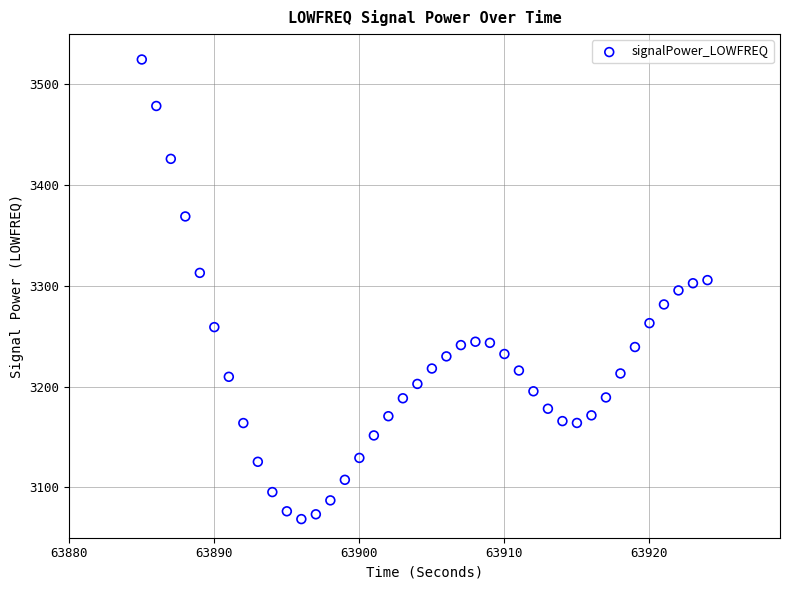

What is the range of X values (max minus min)?

39.0